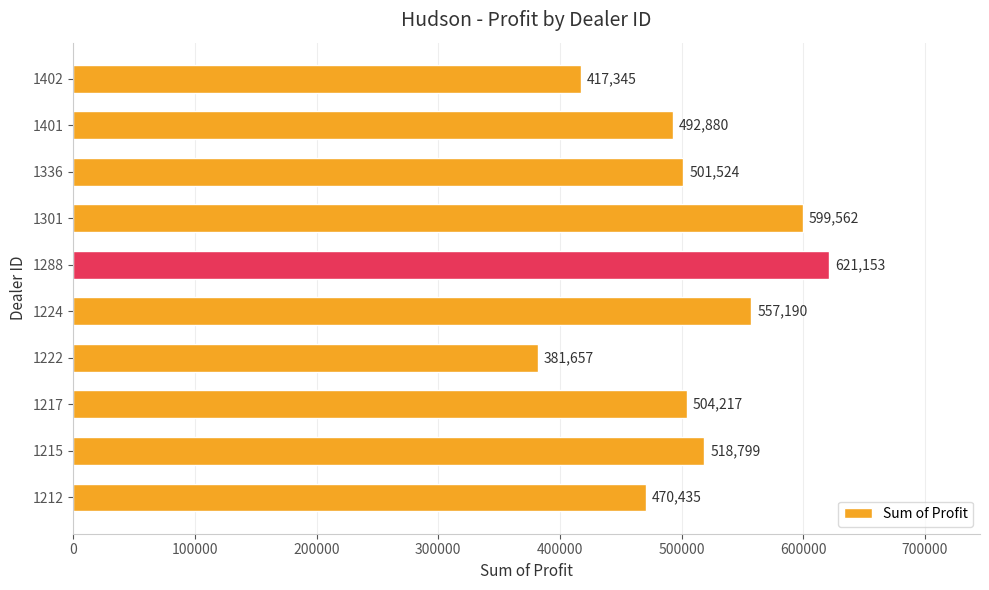

Between 1212 and 1402, which is larger?

1212